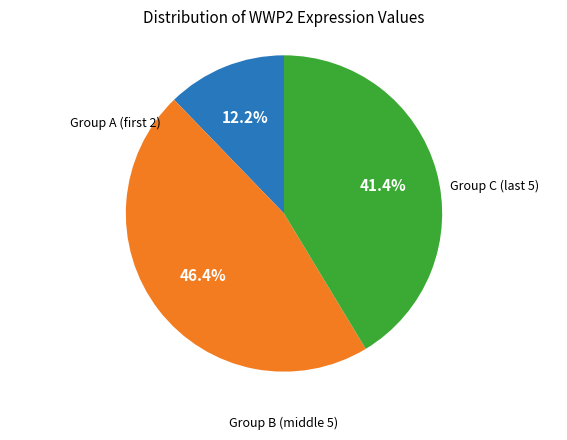

Is there a majority slice in this chart?

No